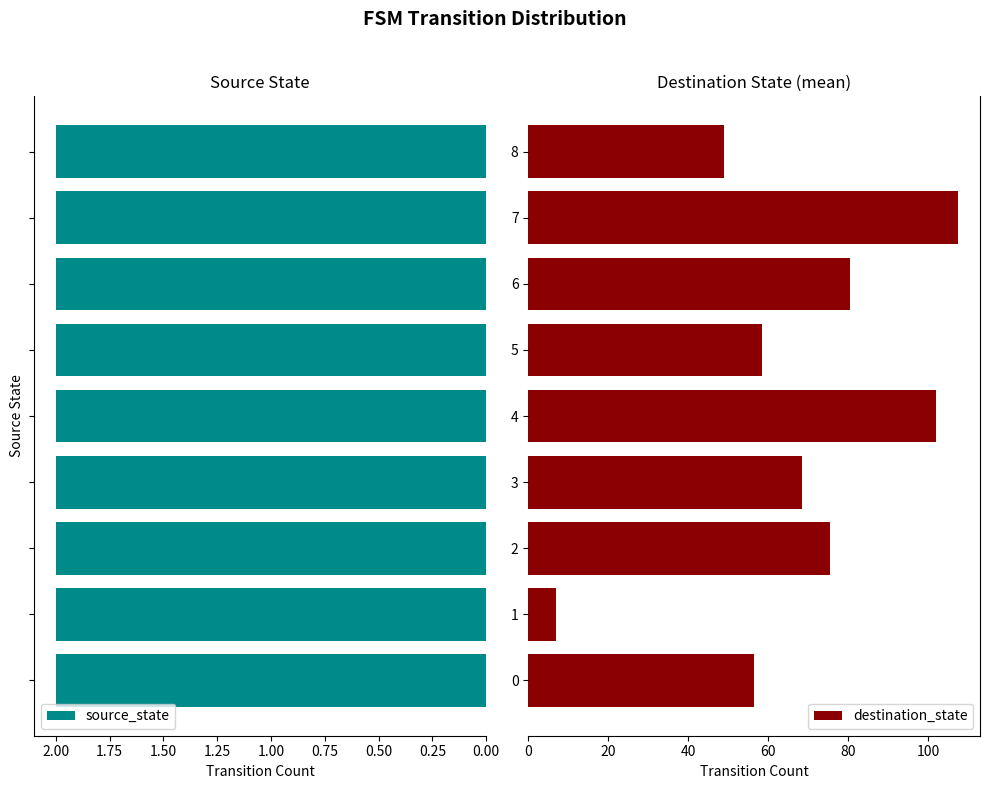

The value of destination_state at 2.00 is 49.0. True or false?

True